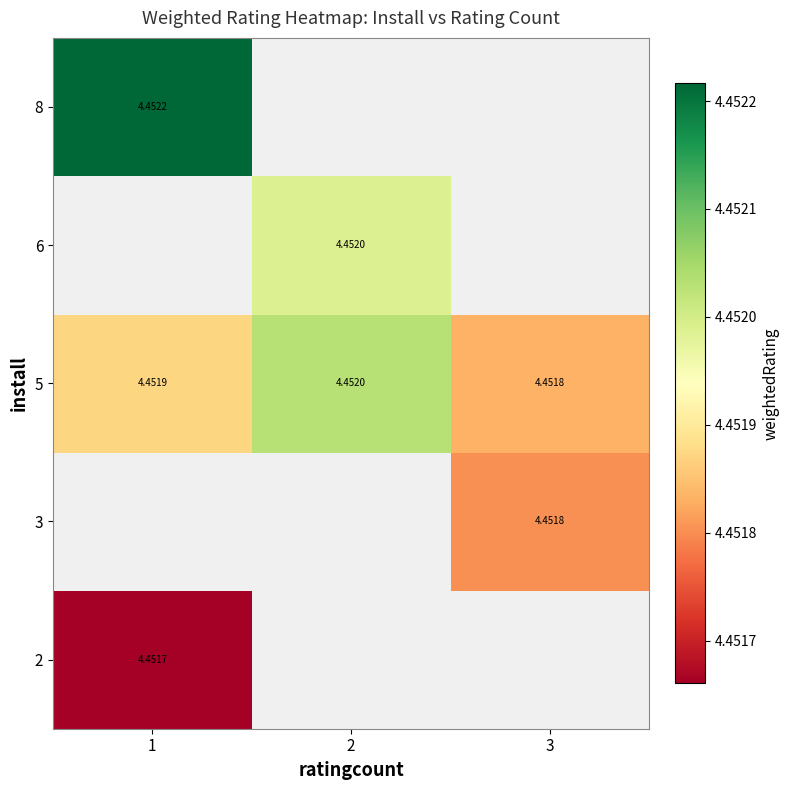

Which series has the largest total across all categories?

row_2